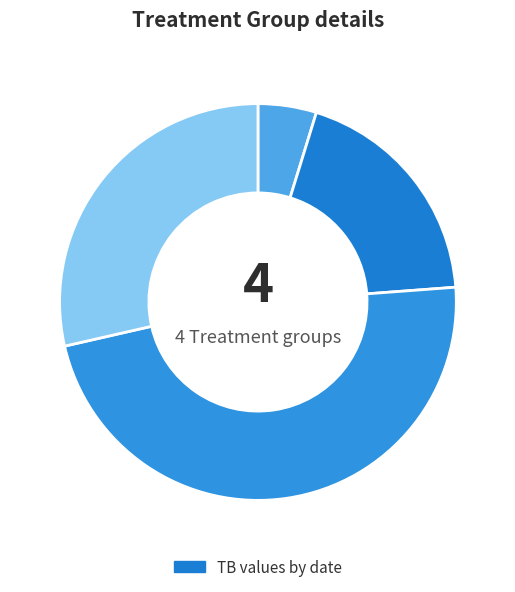

Count the number of slices in the pie.

4